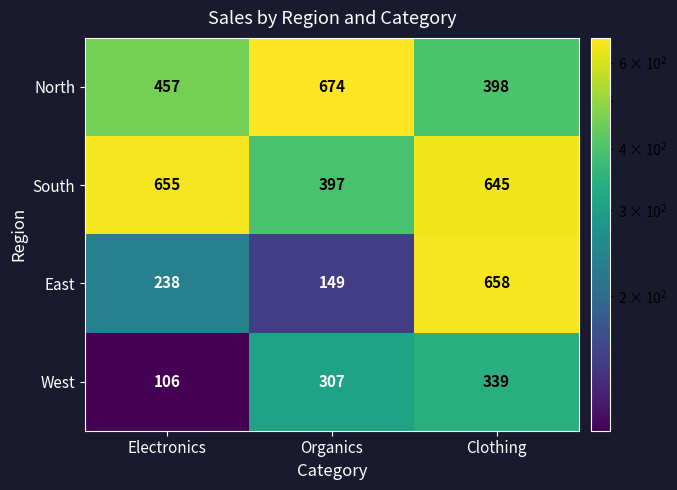

Count the number of data series in this chart.

4